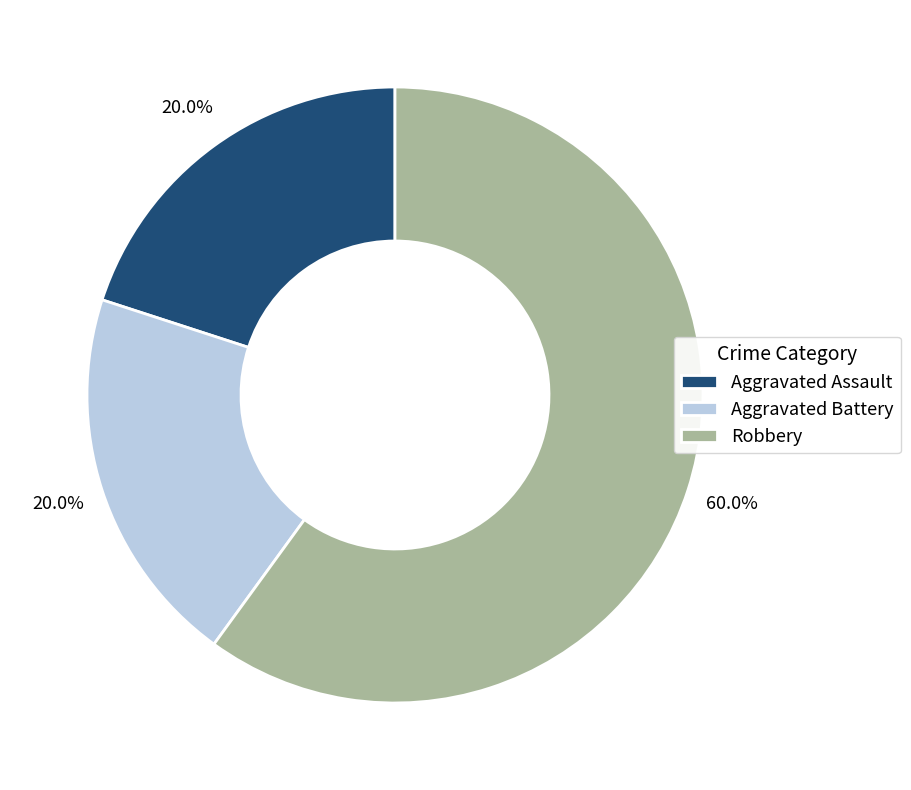

How much of the chart is everything except Aggravated Assault?

80.0%